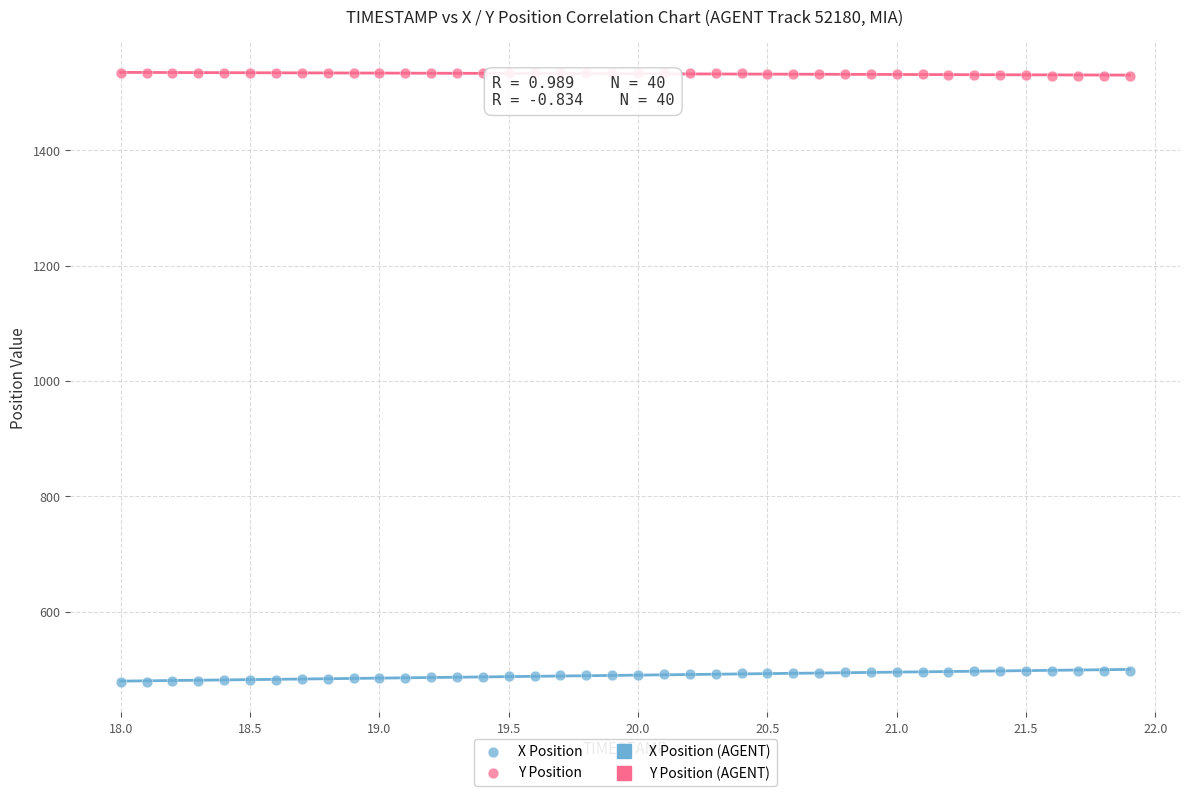

Which series has the largest Y range (max minus min)?

X Position